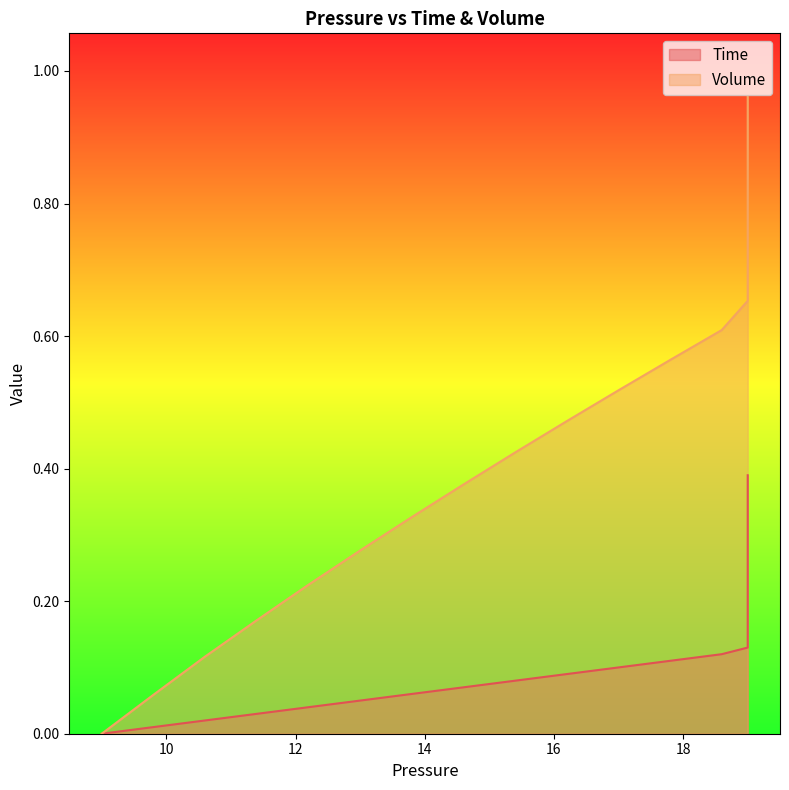

True or false: Time and Volume cross at least once.

False